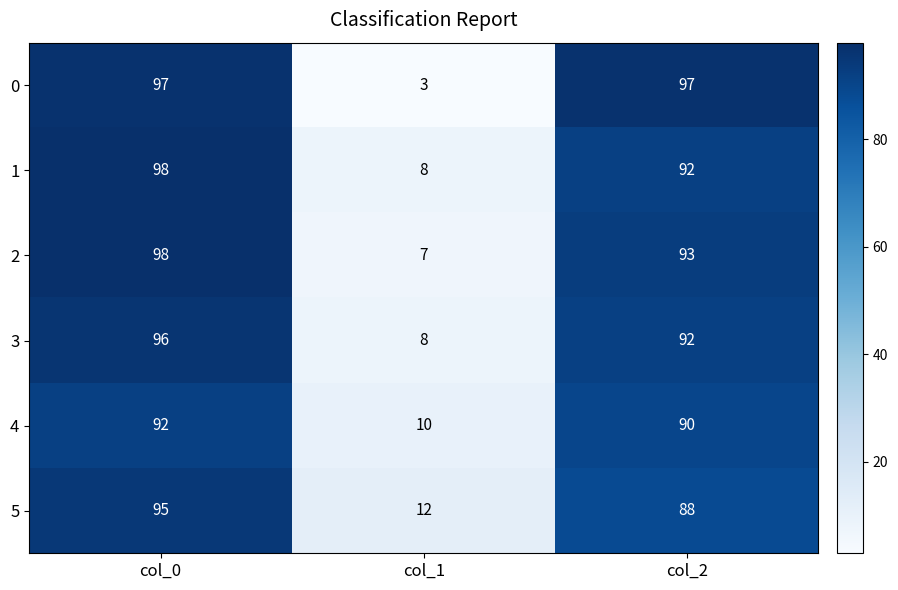

Is it true that 0 equals 97 at col_2?

True